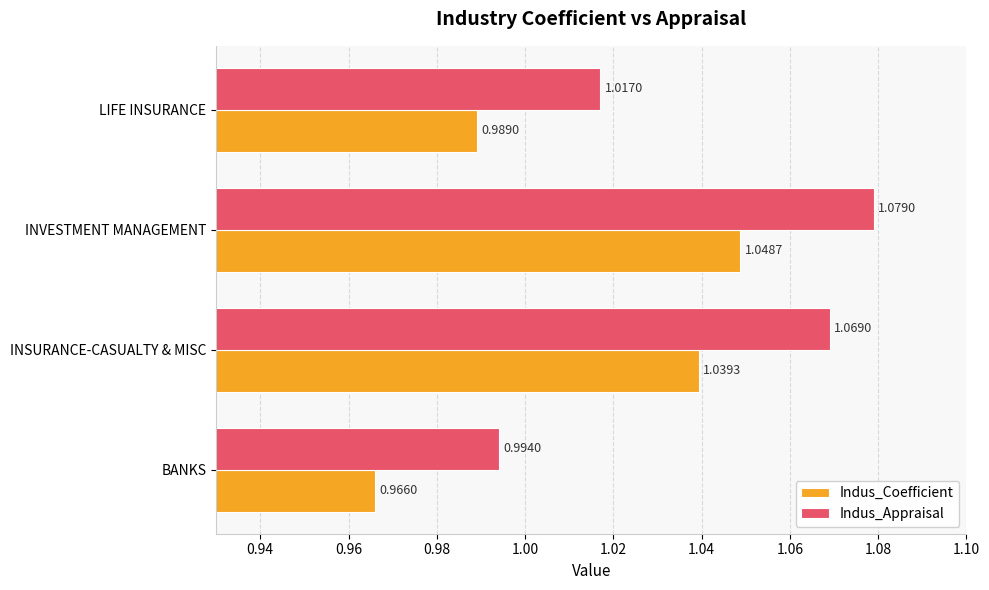

At which category does the chart reach its peak across all series?

INVESTMENT MANAGEMENT